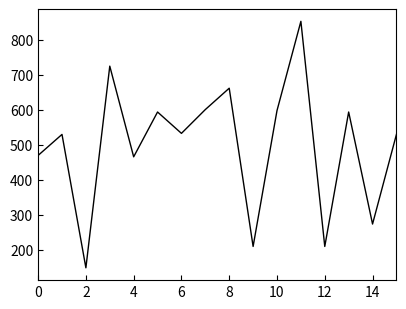

What is the greatest value displayed?

852